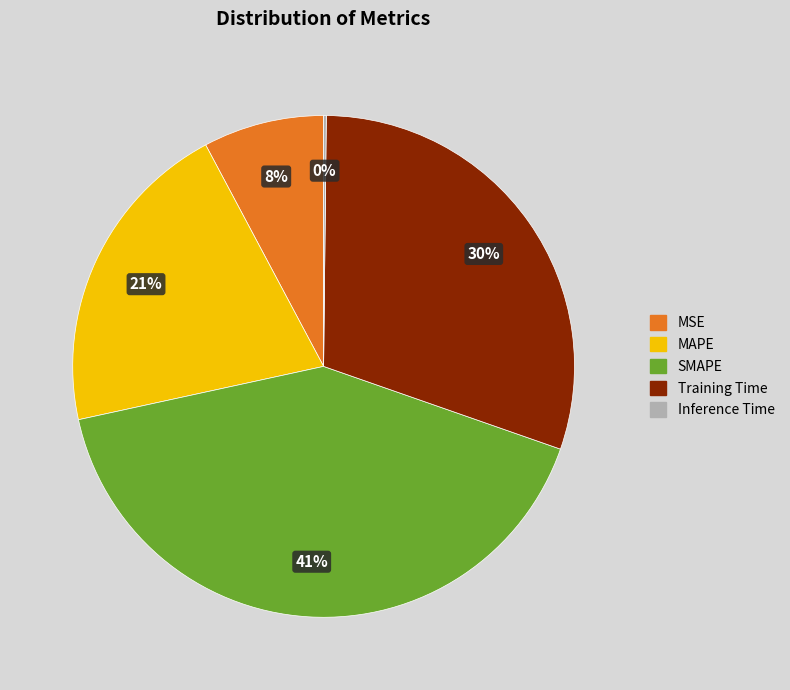

Does any single category account for the majority?

No